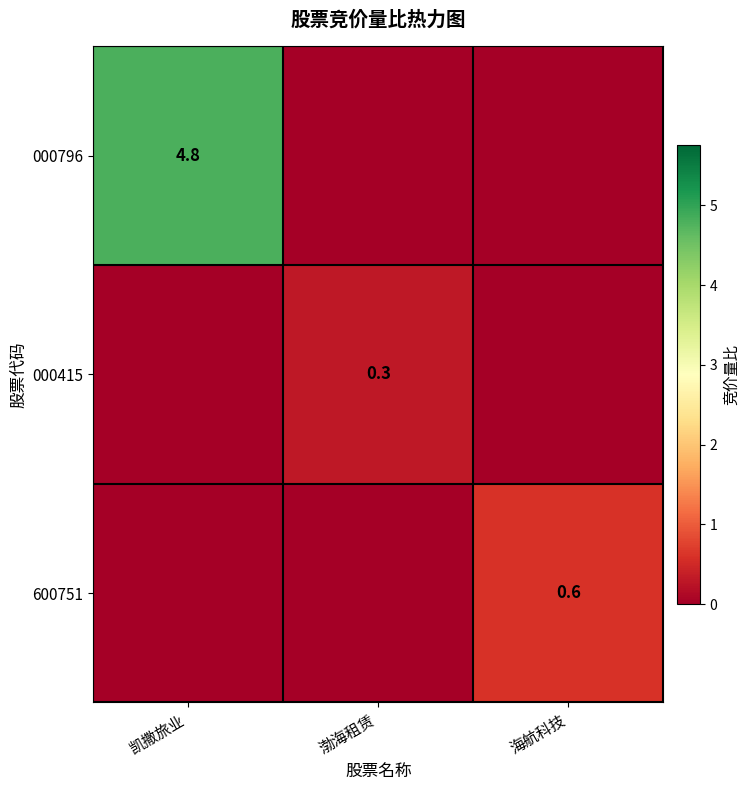

The 600751 series shows 0.6 at 海航科技. True or false?

True